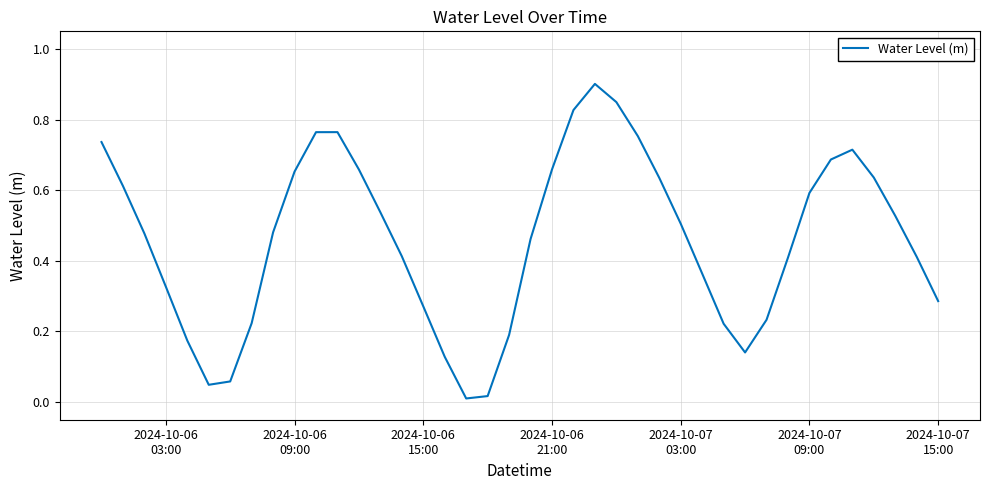

What is the difference between the maximum and minimum values?

0.9